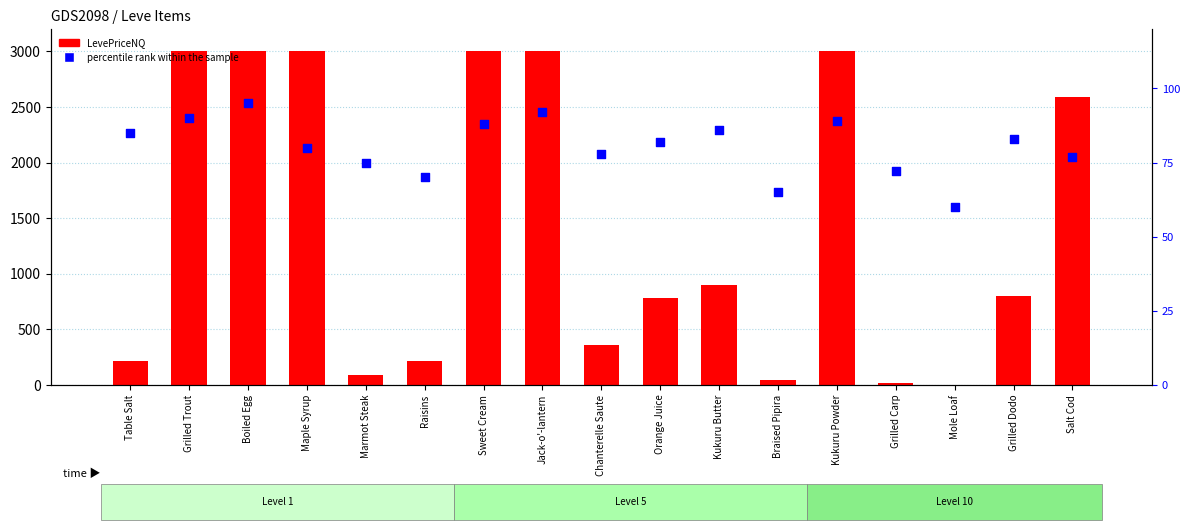

At how many categories does at least one series exceed 2913?

6